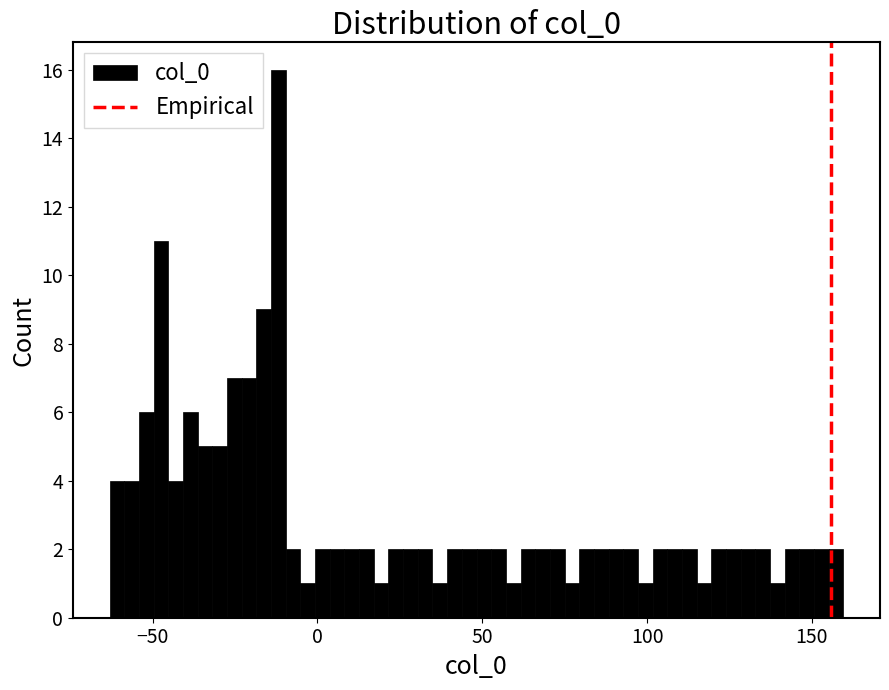

Around what value on the x-axis is the tallest bar? Give the approximate position of its centre, as read against the axis.

-10